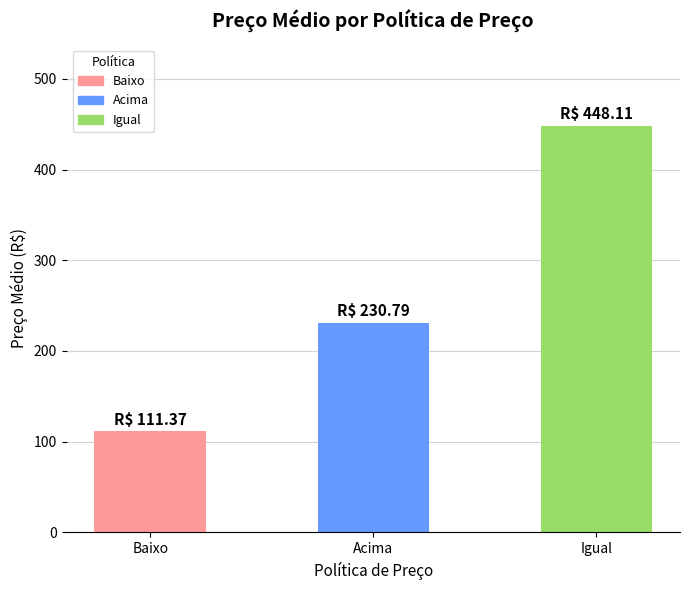

What is the sum of all values?

790.3